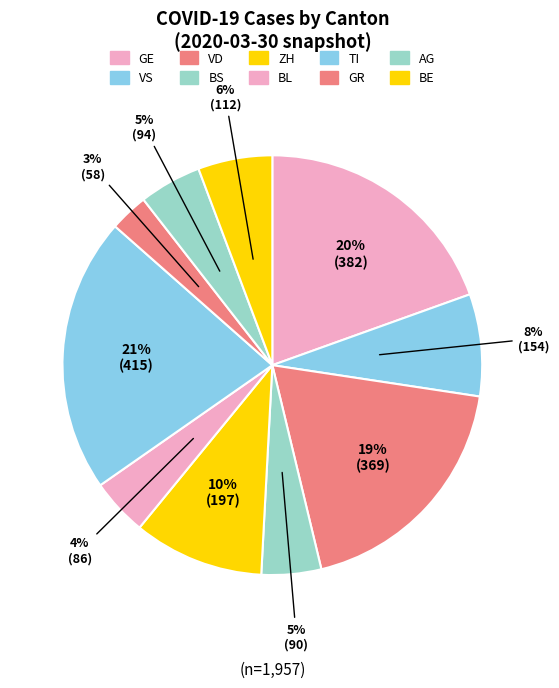

Does any single category account for the majority?

No